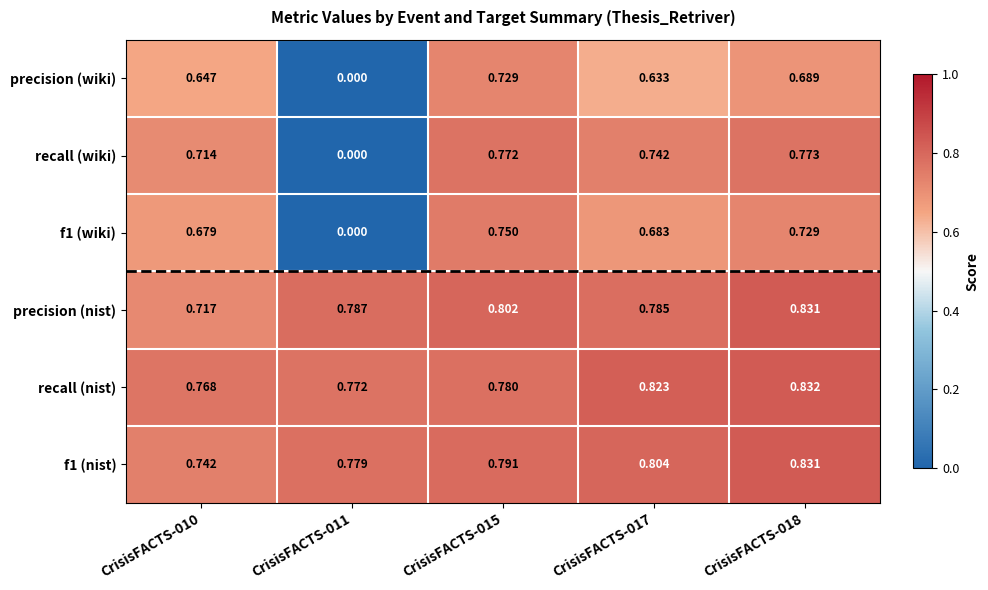

Which series has the largest range (max minus min)?

recall (wiki)